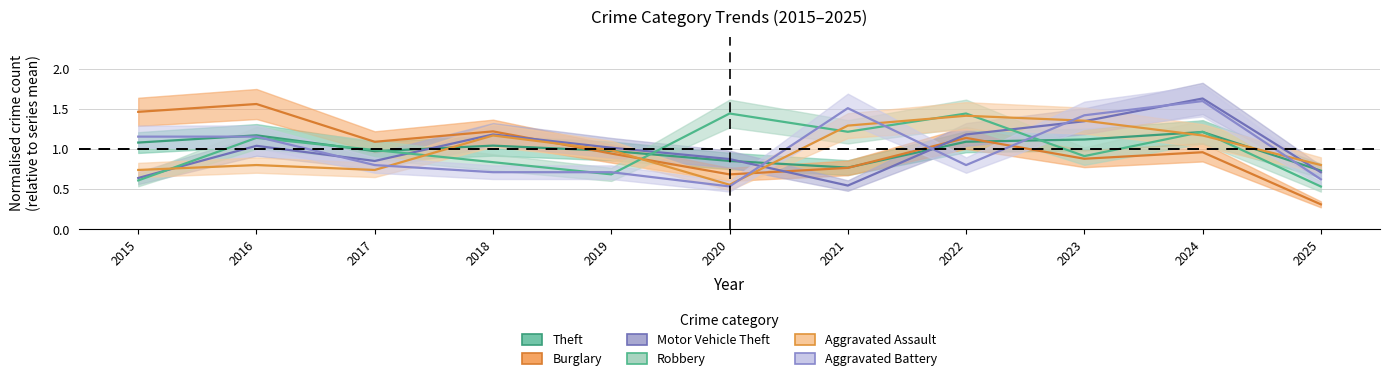

What is the total value across all series at 2023?

7.0